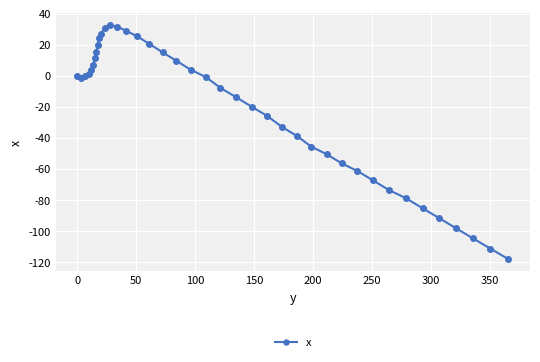

What is the average value?

-21.8